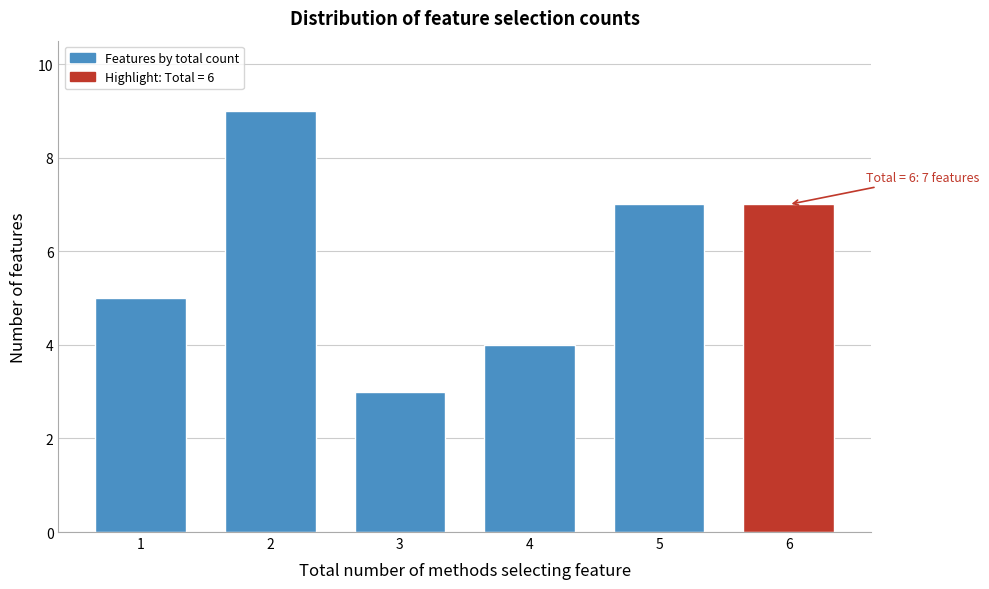

Reading left to right, what are all the values shown in this chart?

5	9	3	4	7	7